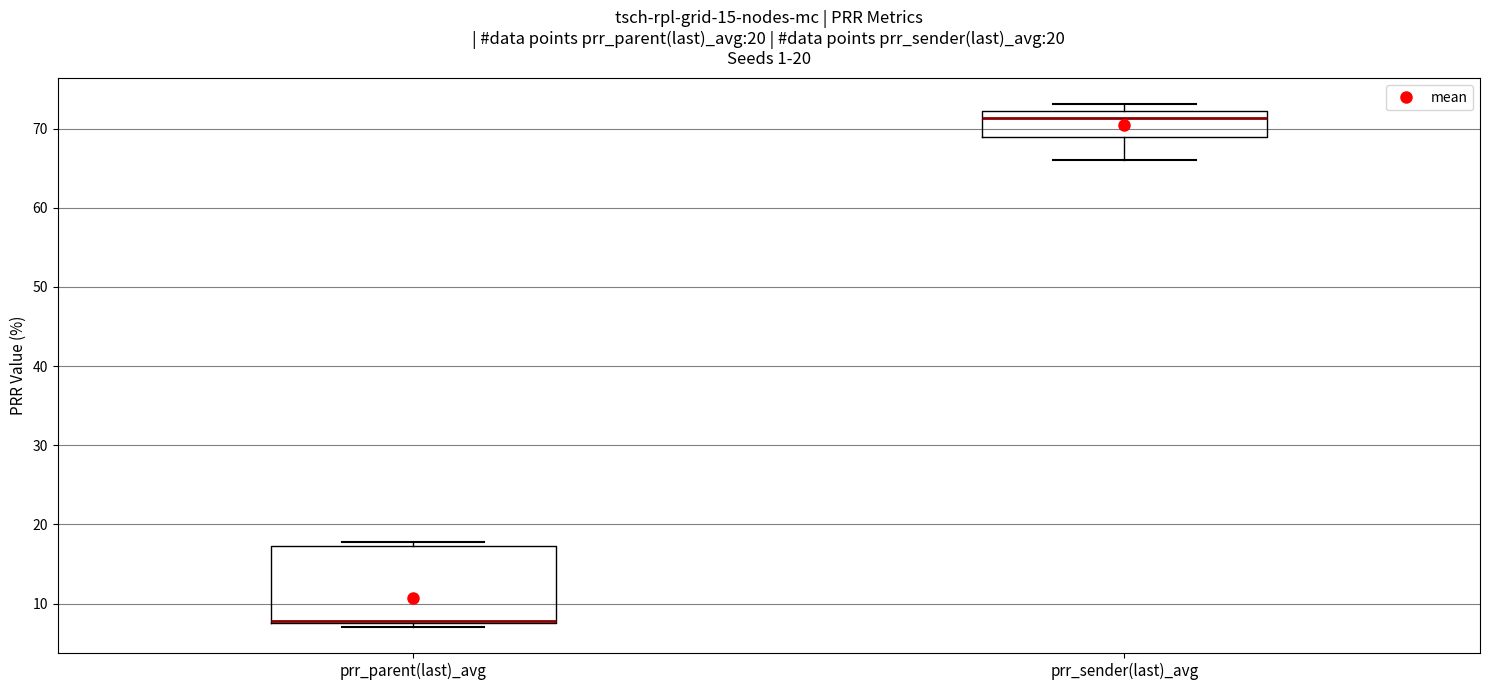

Reading left to right, transcribe this box plot: for each box, give where its median line is, the range the box spans, and where its two whiskers end, as read against the y-axis. The values are not printed on the chart, so give them approximately, as read against the axis.

prr_parent(last)_avg: median 8 (drawn on the box's lower edge), box 8 to 17, whiskers 7 to 18
prr_sender(last)_avg: median 71, box 69 to 72, whiskers 66 to 73